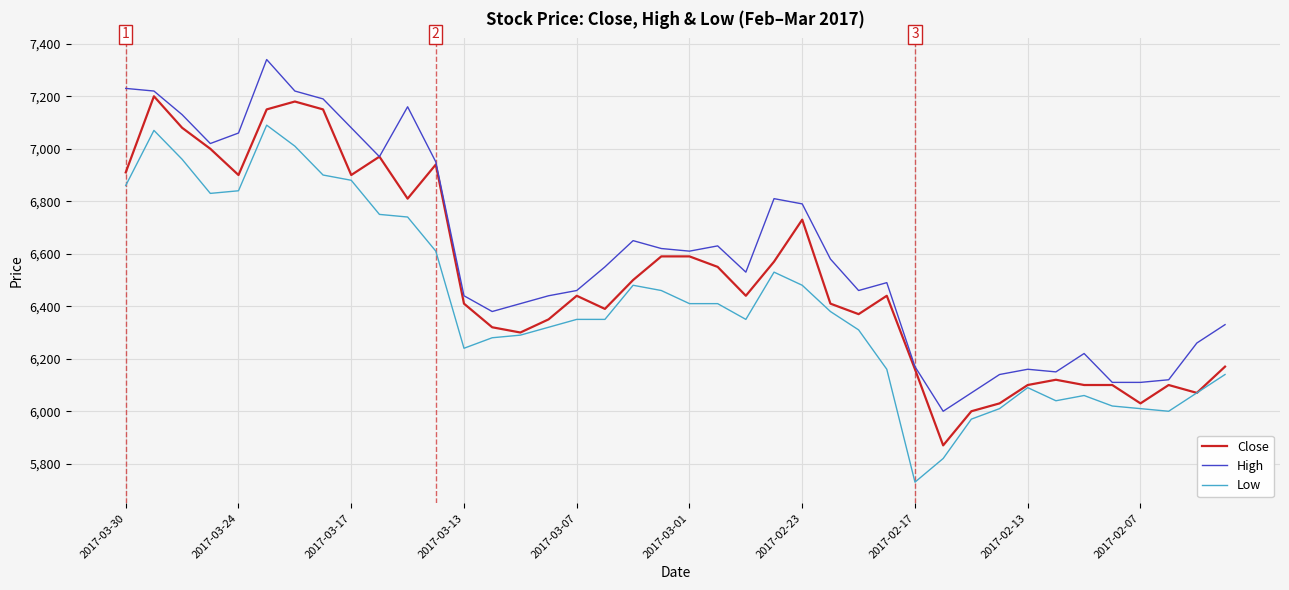

What is the maximum value for High?

7340